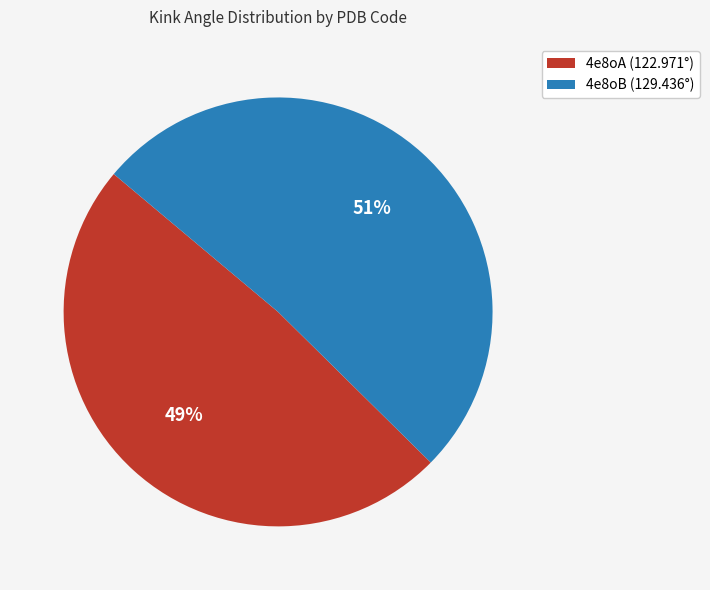

Is there any slice that represents more than half of the pie?

Yes